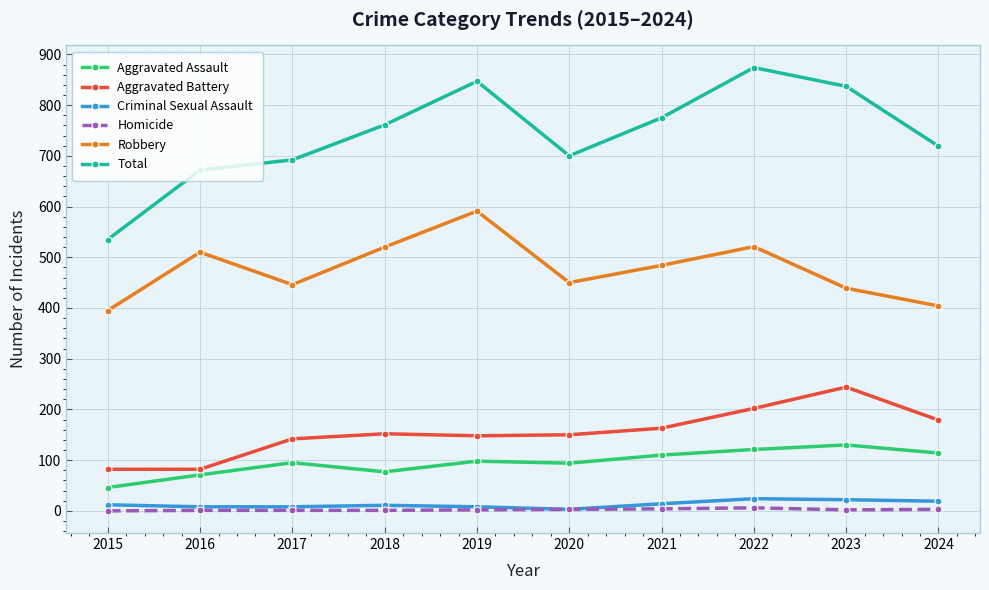

Where is the first local maximum for Total?

2019